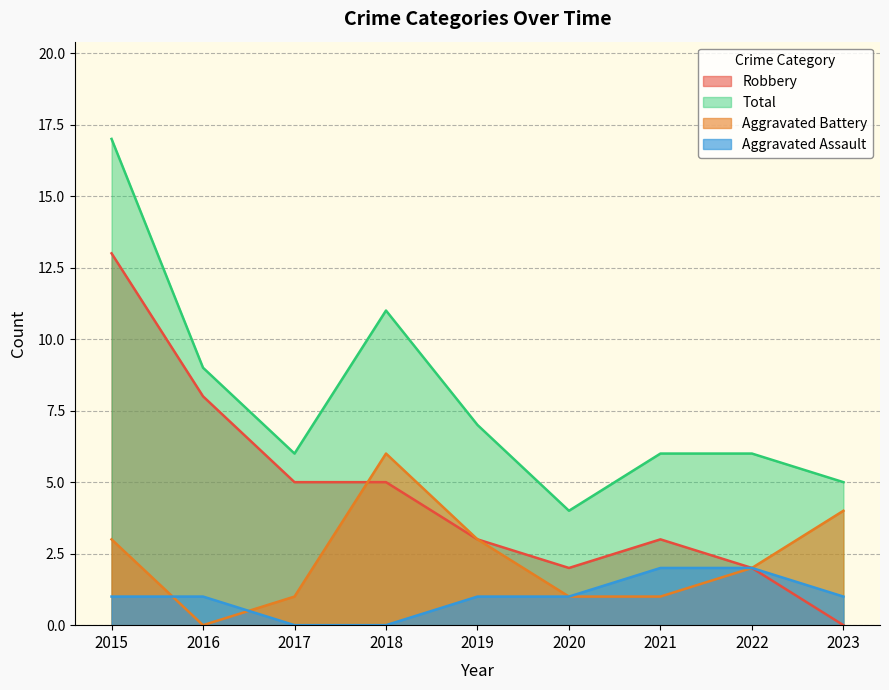

Reading right to left, list all the values displayed in this chart.

Aggravated Assault: 1	2	2	1	1	0	0	1	1
Aggravated Battery: 4	2	1	1	3	6	1	0	3
Robbery: 0	2	3	2	3	5	5	8	13
Total: 5	6	6	4	7	11	6	9	17